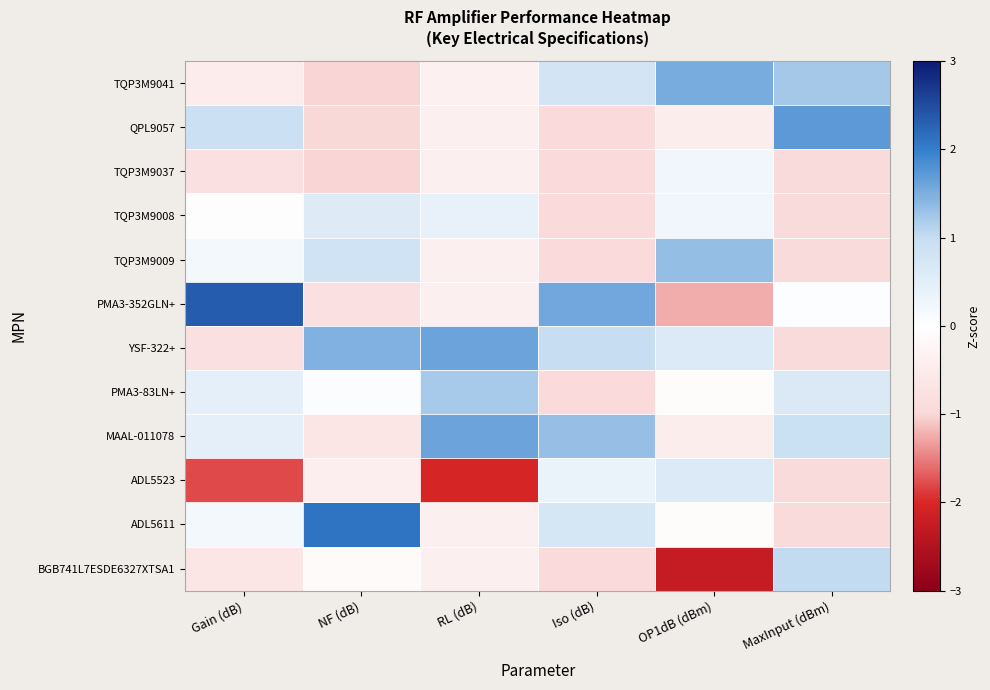

Which series changed the most between OP1dB (dBm) and MaxInput (dBm)?

BGB741L7ESDE6327XTSA1